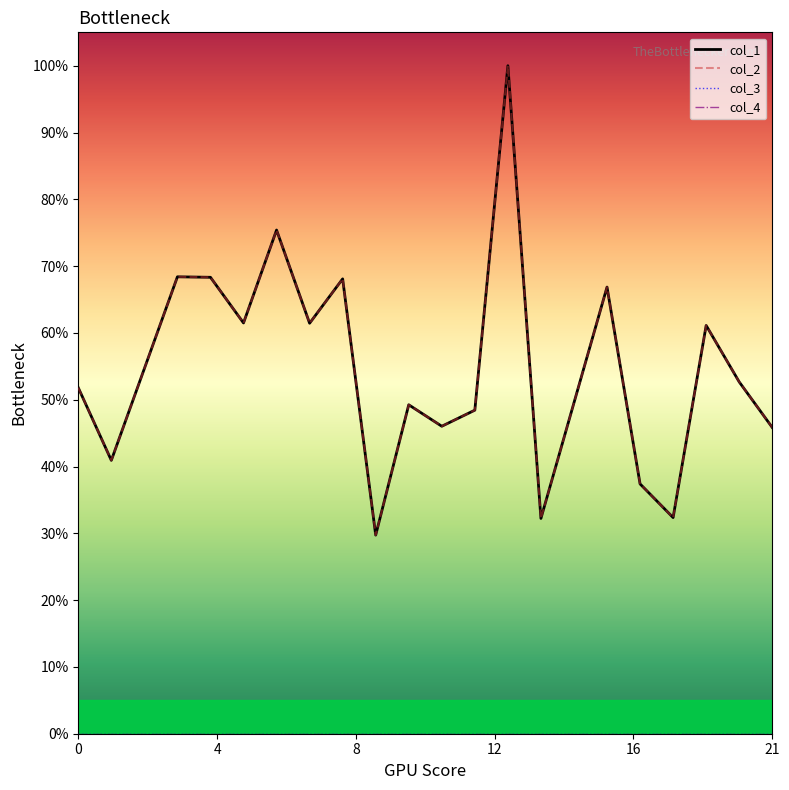

Does the chart have visible grid lines?

No